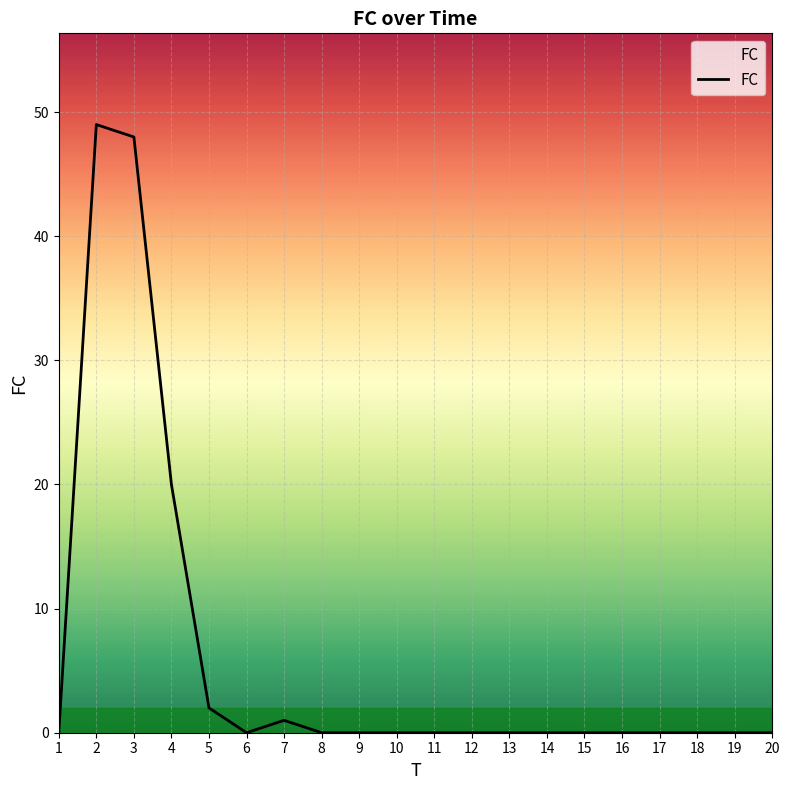

Reading left to right, what are all the values shown in this chart?

0	49	48	20	2	0	1	0	0	0	0	0	0	0	0	0	0	0	0	0